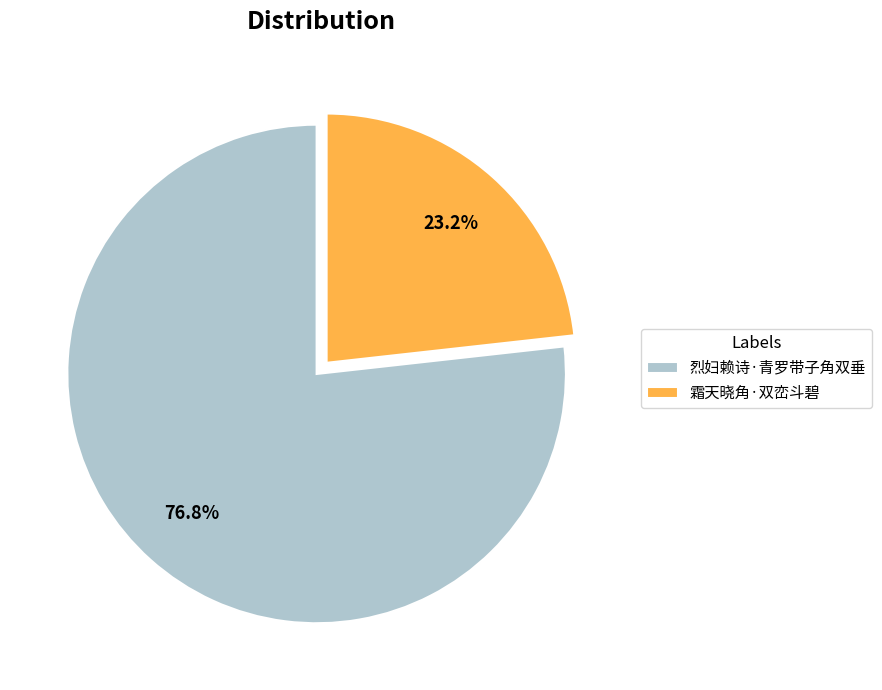

To the nearest percent, what portion does 霜天晓角·双峦斗碧 represent?

23%